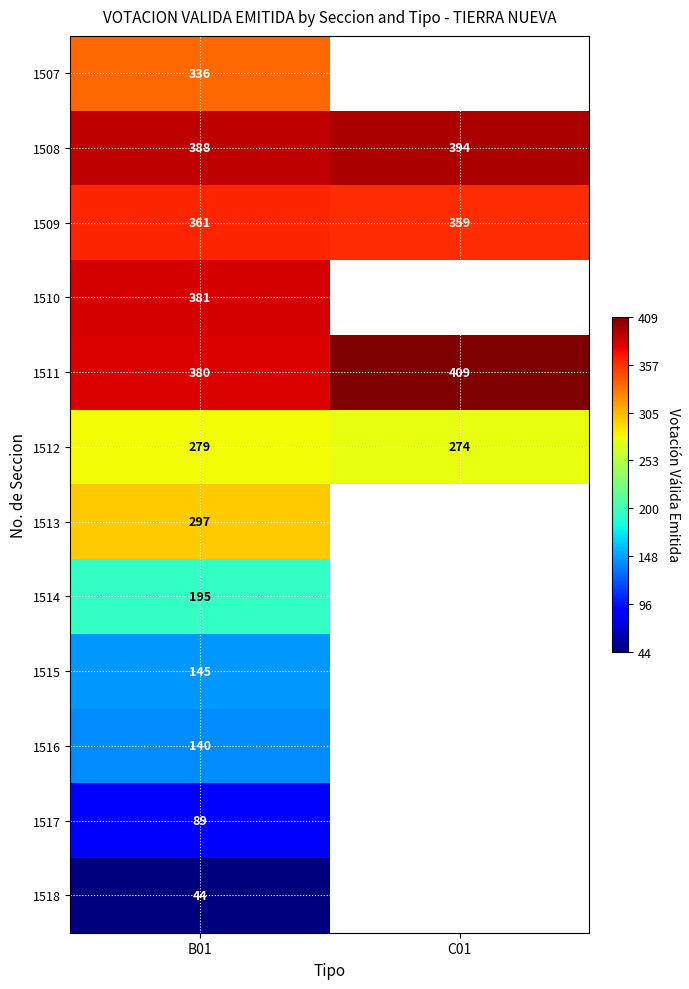

At how many categories does at least one series exceed 358?

2